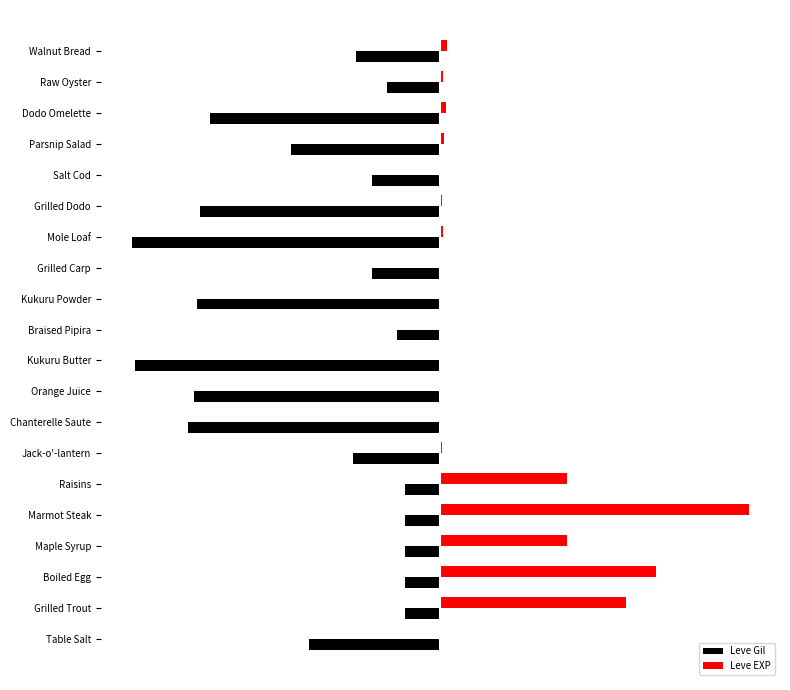

Where does the Leve Gil series first go above -270?

Grilled Trout